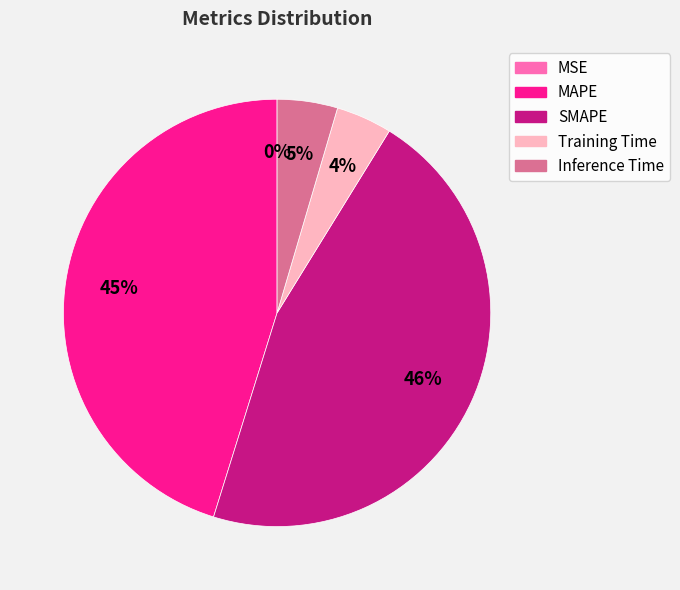

What is the largest slice in the pie chart?

SMAPE